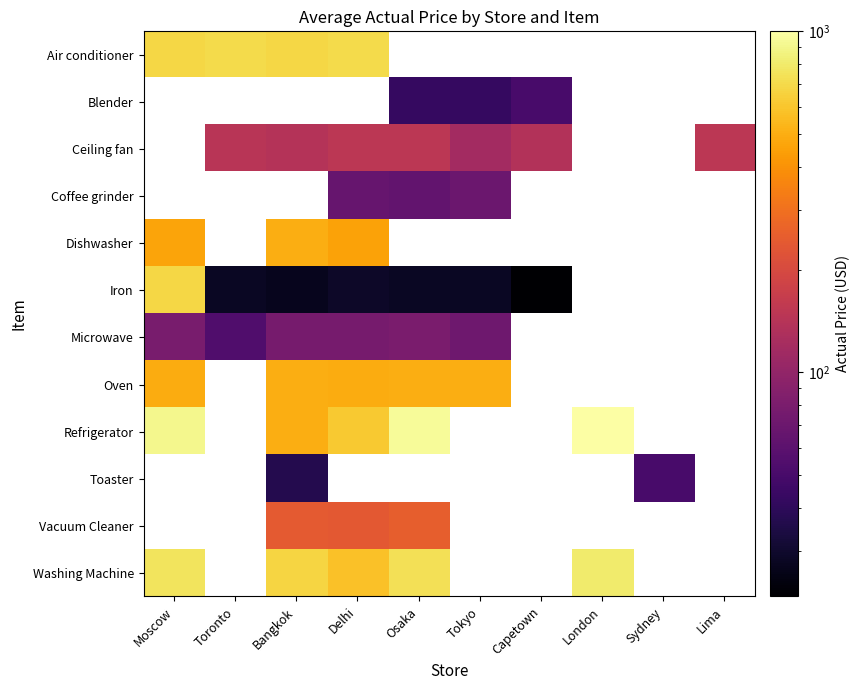

The Air conditioner series shows 350.5 at Delhi. True or false?

False